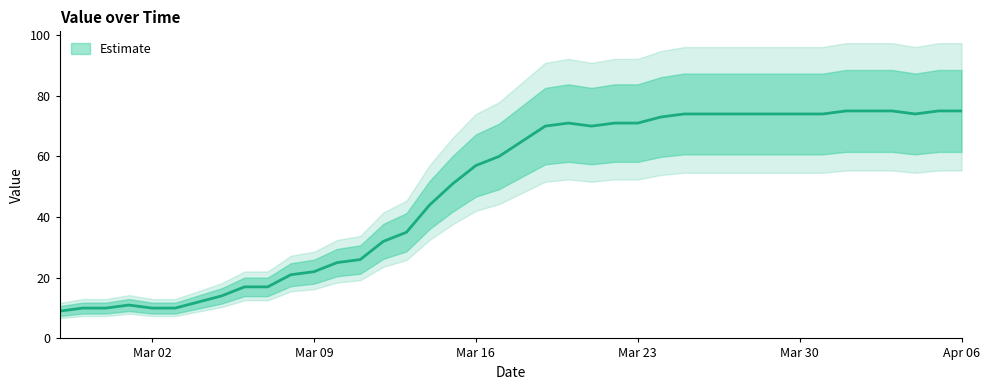

What is the minimum value shown in the chart?

9